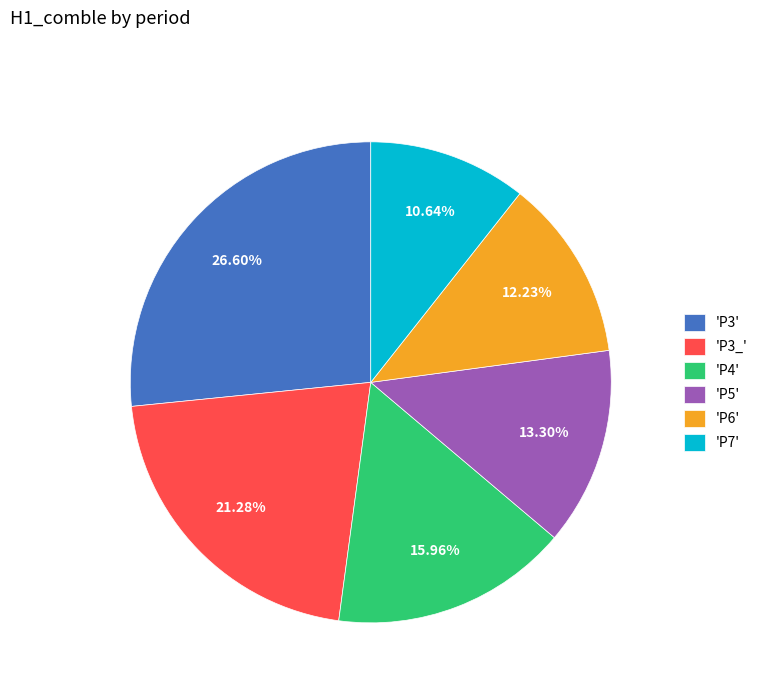

Does any single category account for the majority?

No